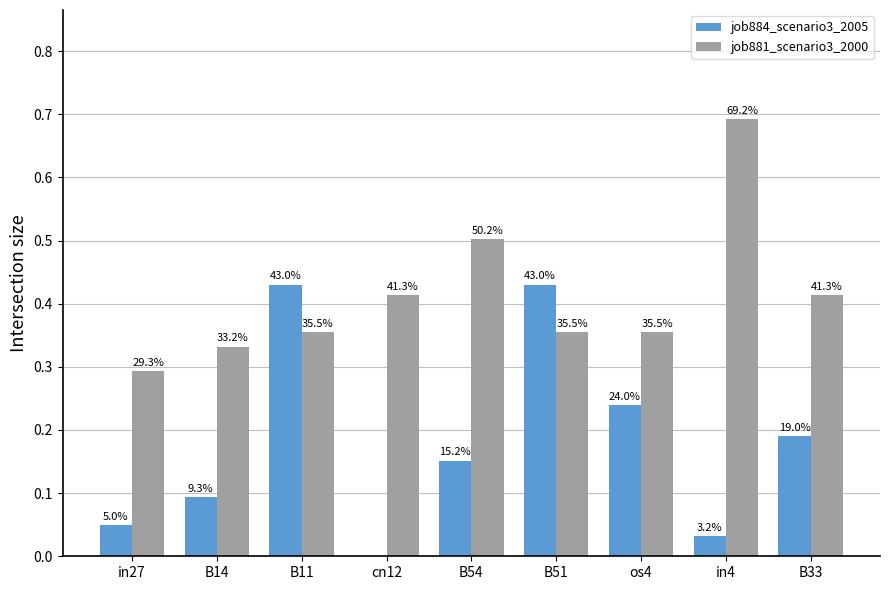

What is the difference between the second highest and minimum values in the job884_scenario3_2005 series?

0.4